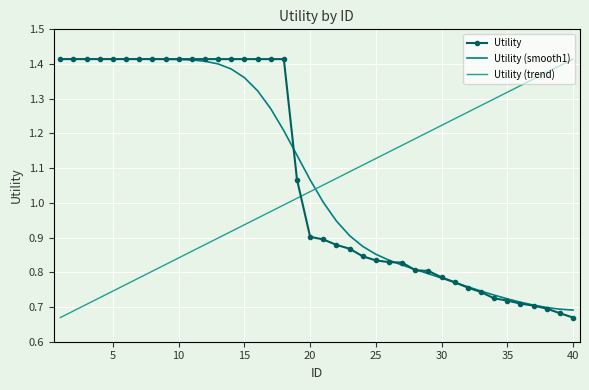

True or false: Utility (smooth1) has more than 0 interior local peaks.

False